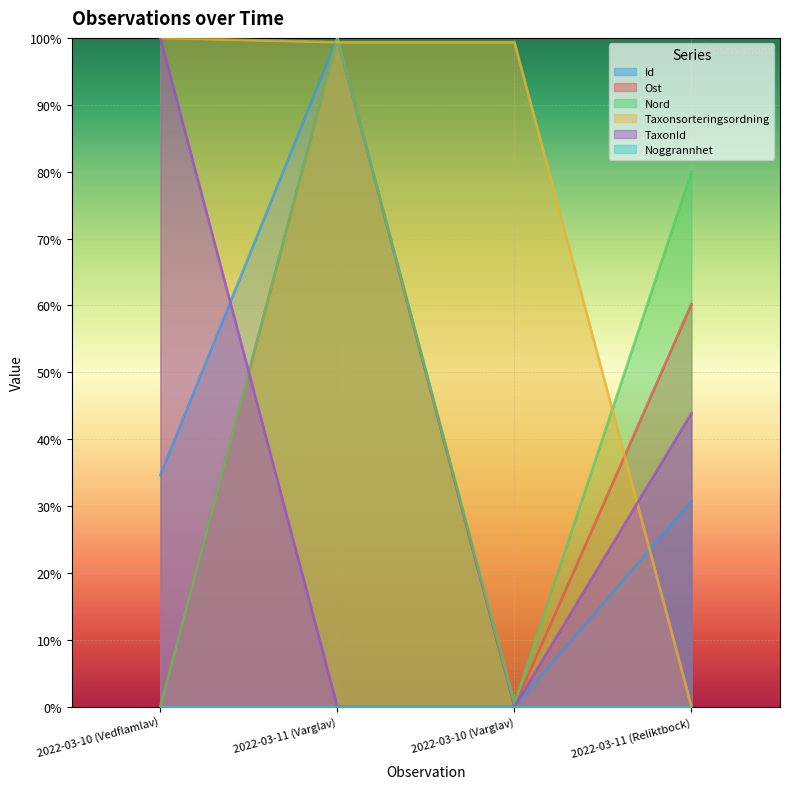

Where is Ost nearest to the value 50?

2022-03-11 (Reliktbock)